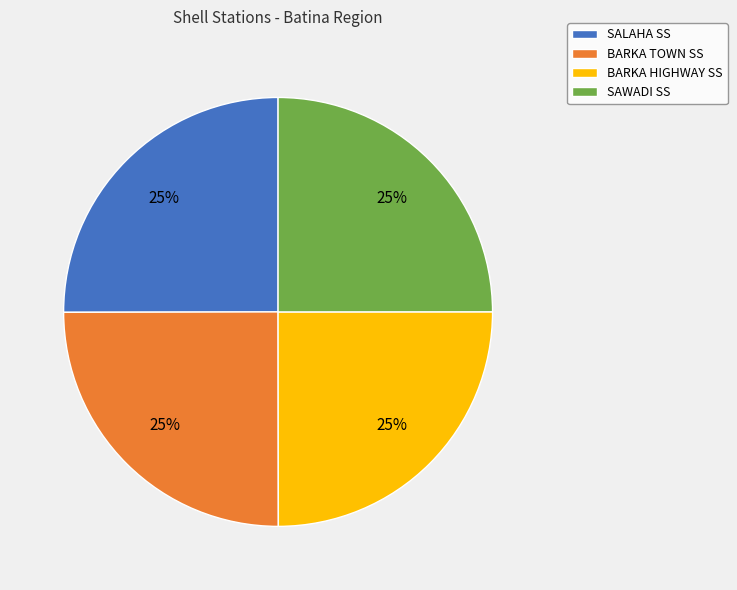

Does BARKA TOWN SS account for over 50% of the chart?

No